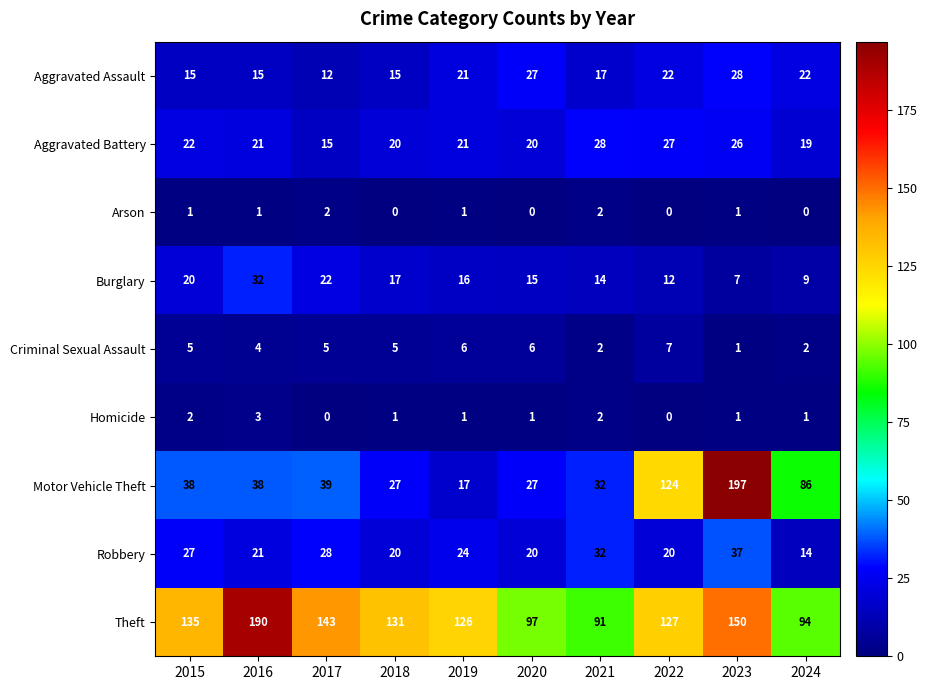

What is the sum of all Homicide values?

12